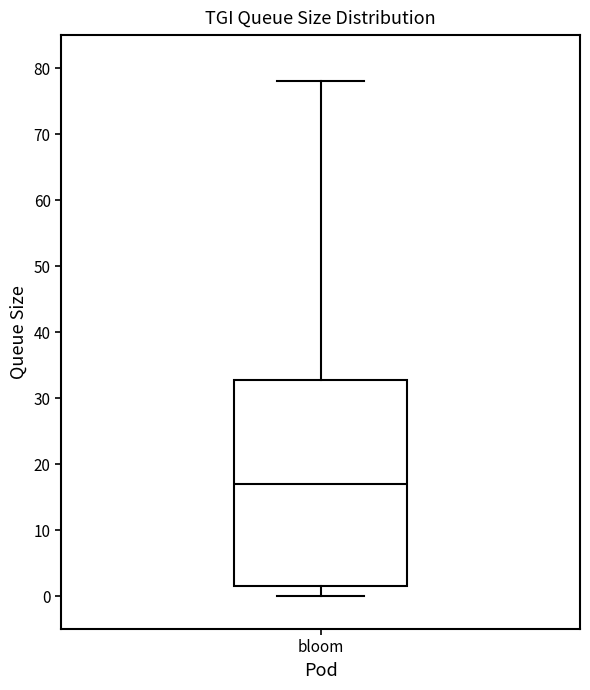

Where does the upper whisker of the box for bloom end on the y-axis? The values are not printed on the chart, so give them approximately, as read against the axis.

78